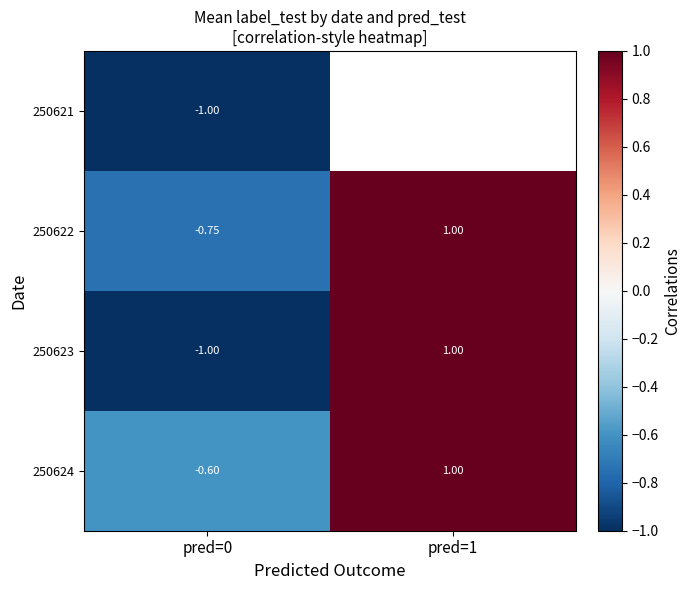

Is the value of 250624 at pred=0 greater than the value of 250622 at pred=0?

Yes